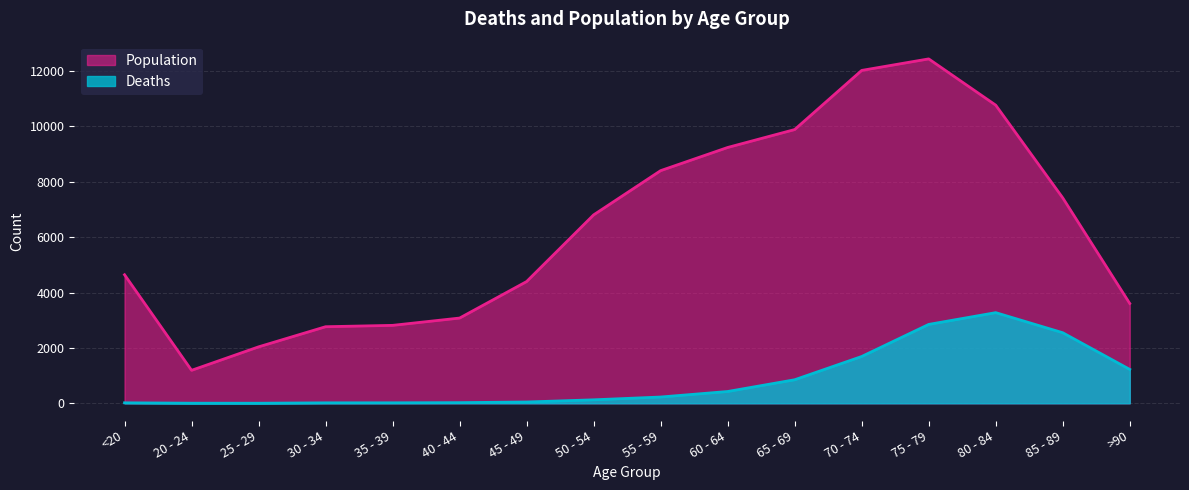

How many lines are shown in the chart?

2